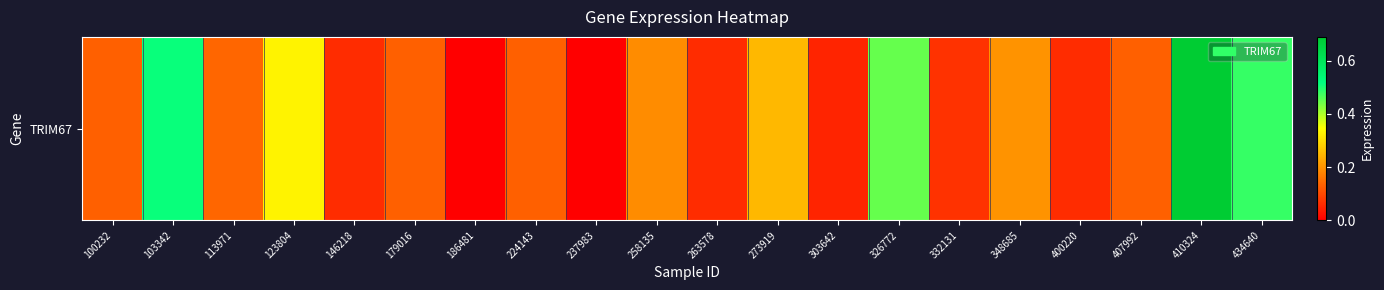

What is the average value?

0.2